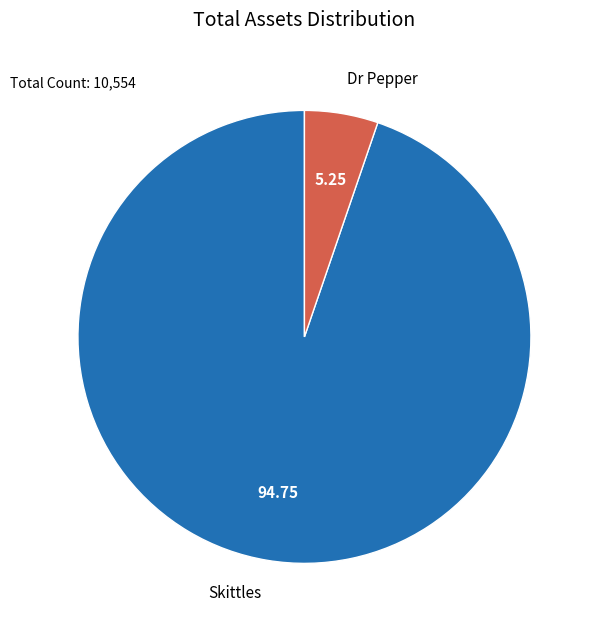

Rank the categories by value from highest to lowest.

Skittles, Dr Pepper